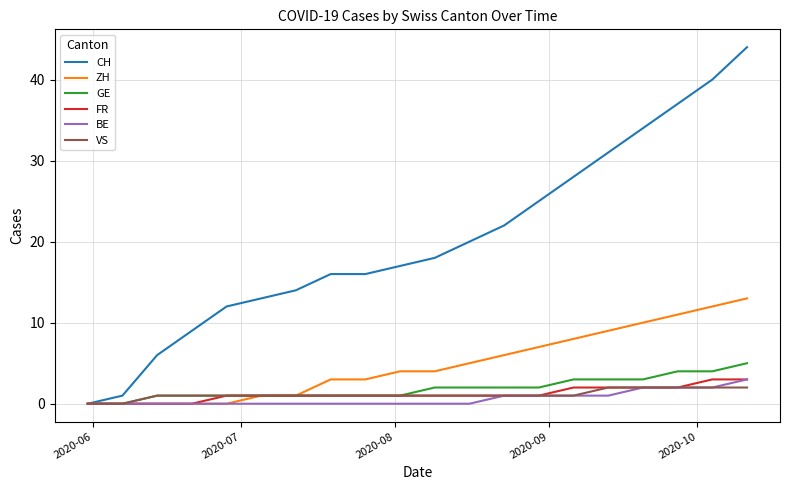

What is the maximum value for FR?

3